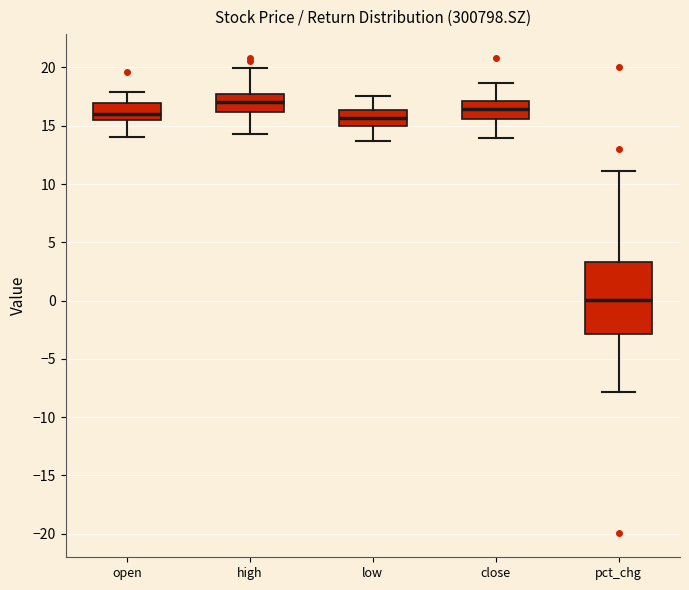

Which box's median line is the highest?

high